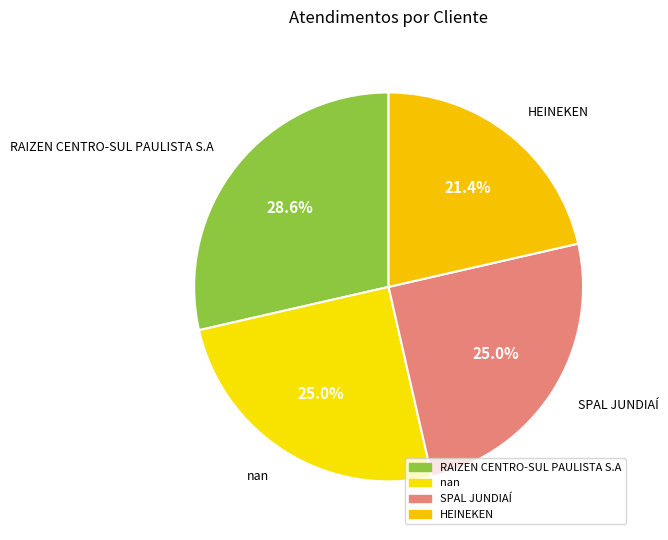

How many segments does this pie chart have?

4